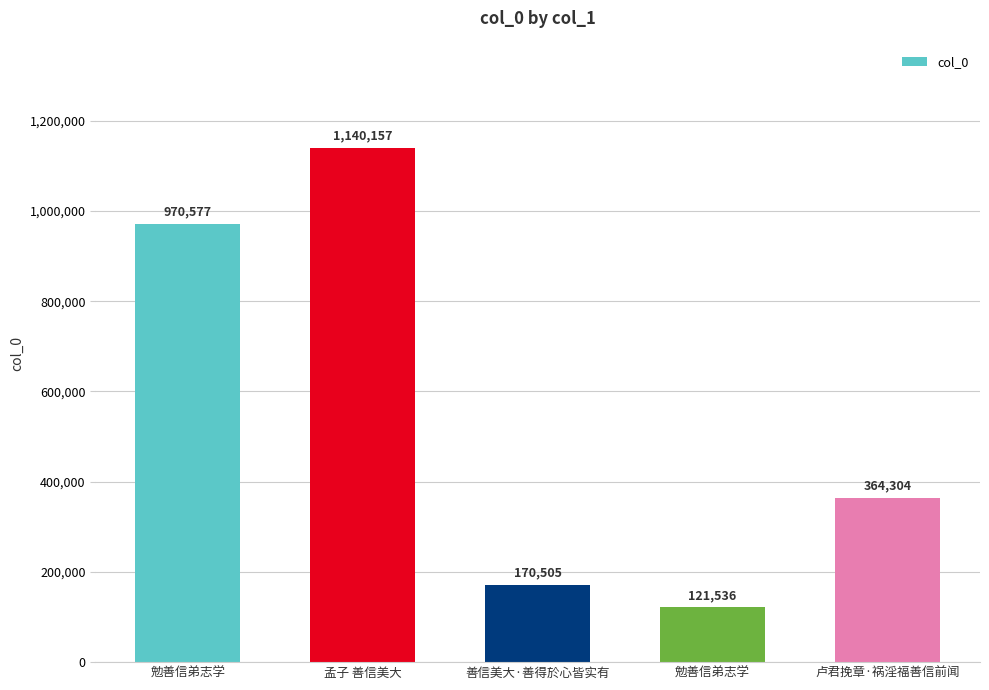

What is the greatest value displayed?

1140157